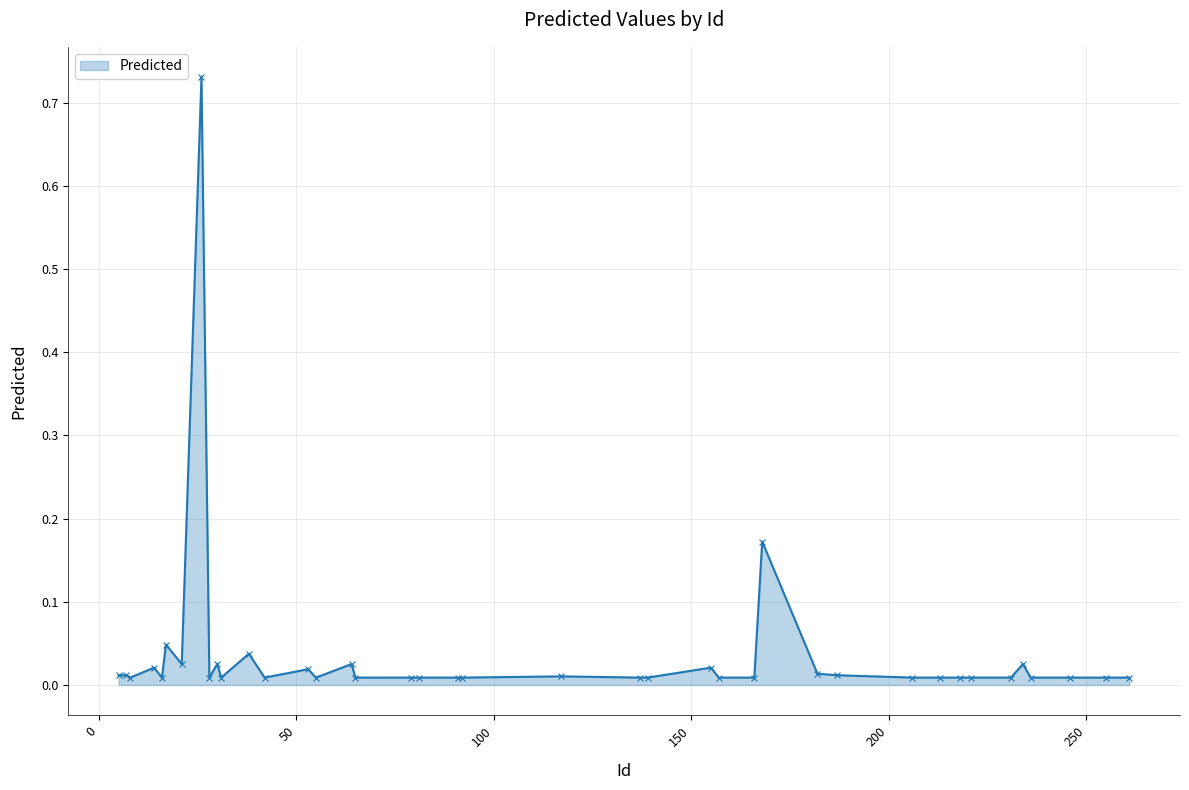

True or false: the data has more than 0 interior local peaks.

True